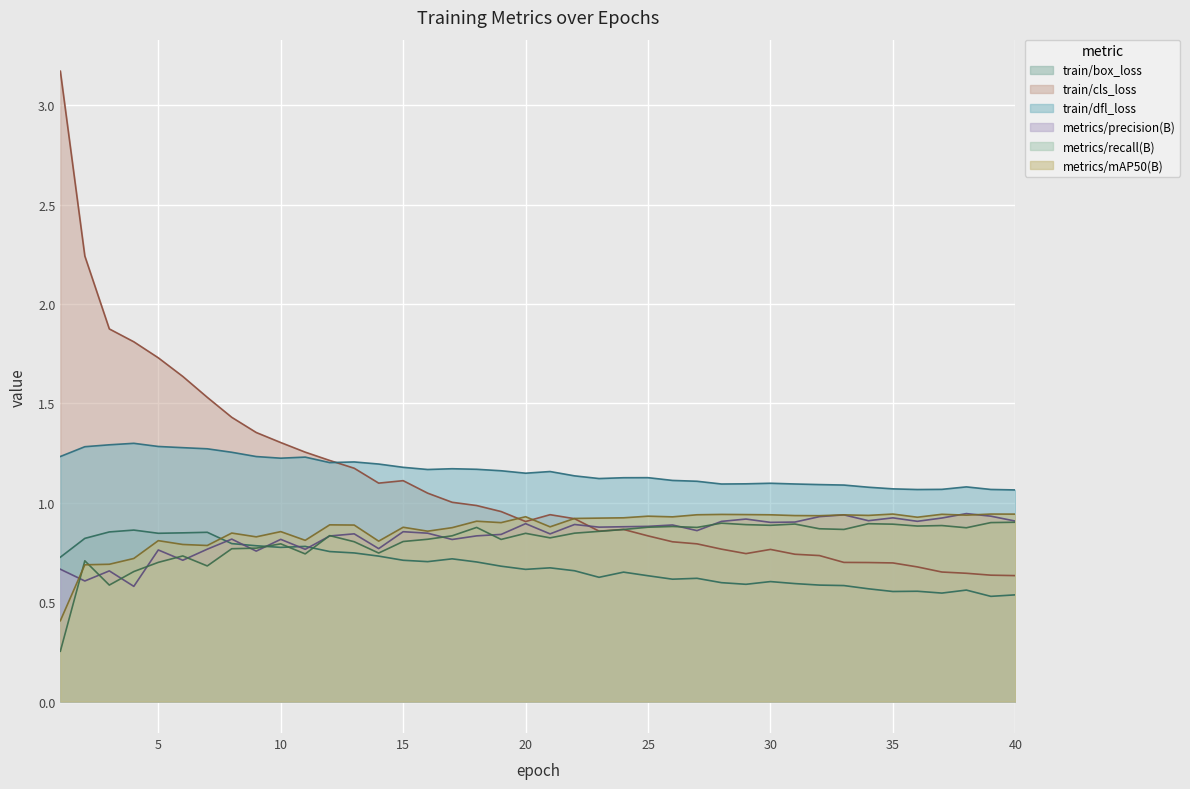

True or false: train/dfl_loss and metrics/precision(B) intersect in this chart.

False